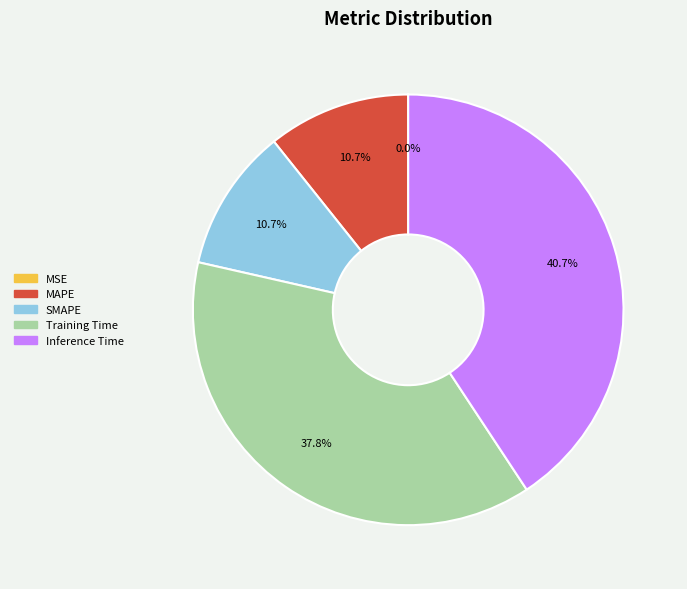

Which has a higher value, Inference Time or Training Time?

Inference Time